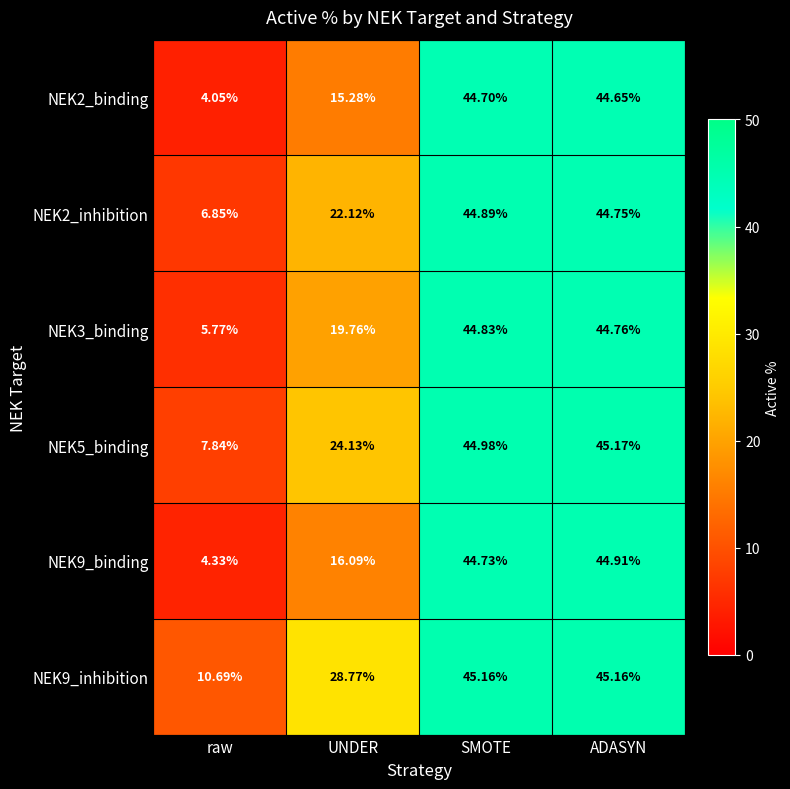

List the labels in order of NEK2_binding value, largest first.

SMOTE, ADASYN, UNDER, raw